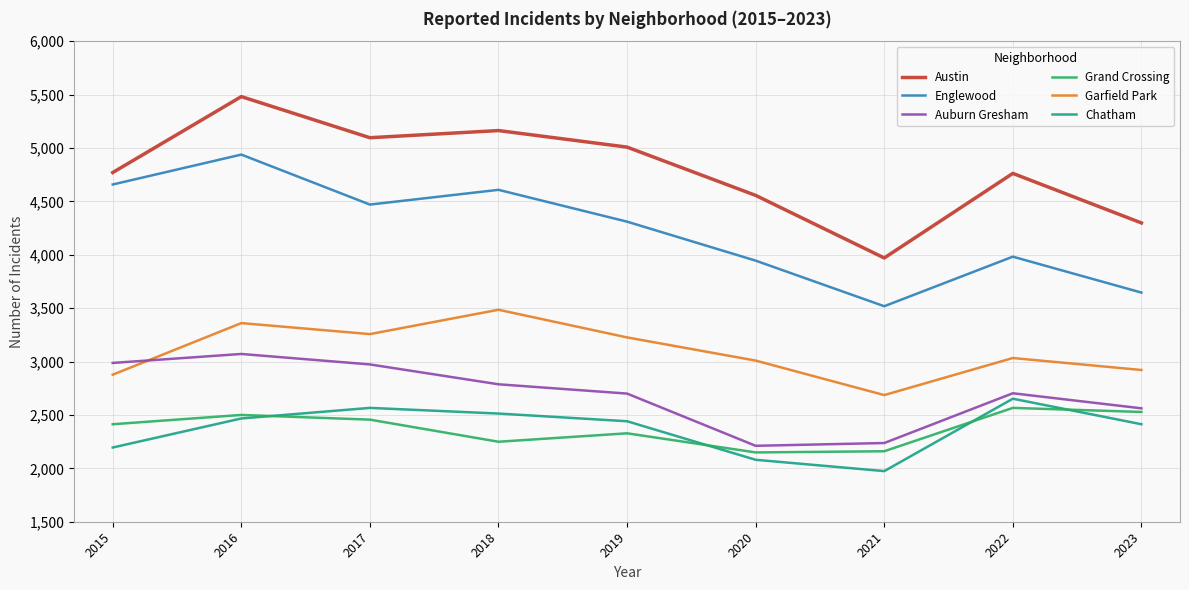

What is the approximate value of Auburn Gresham at 2018, to the nearest 10?

2790